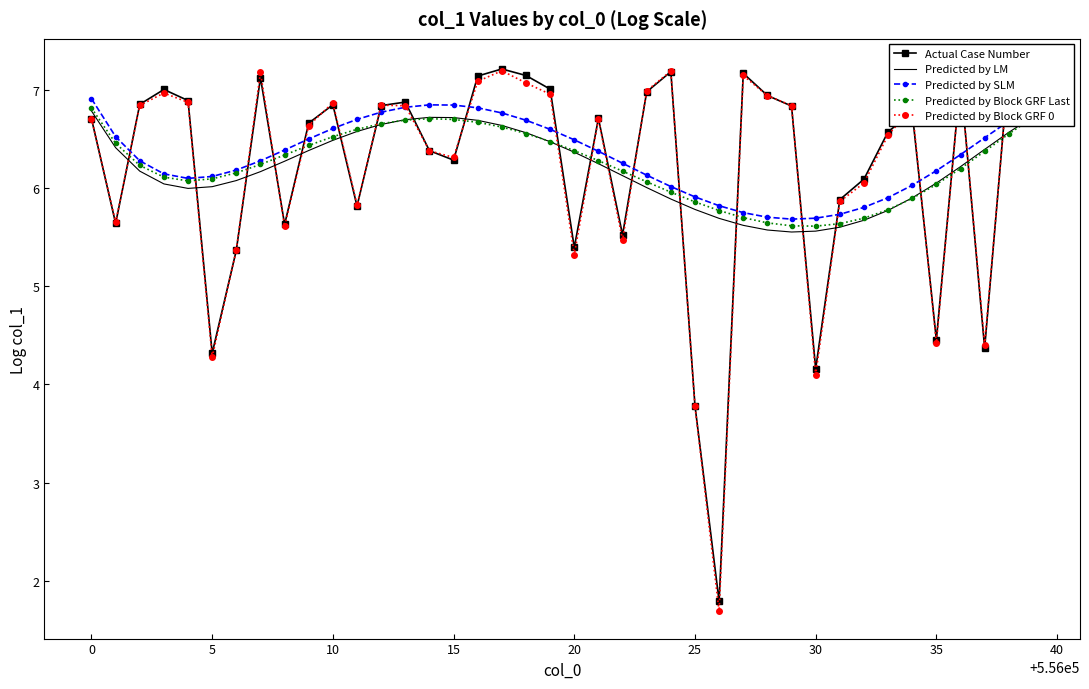

What is the average value of the Predicted by Block GRF Last series?

6.2